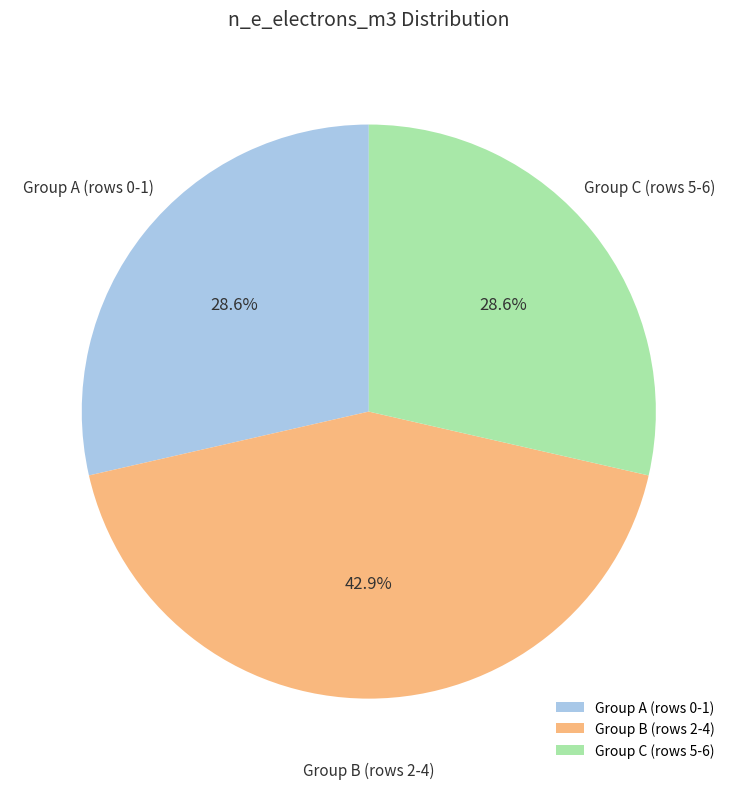

Does Group C (rows 5-6) account for over 50% of the chart?

No